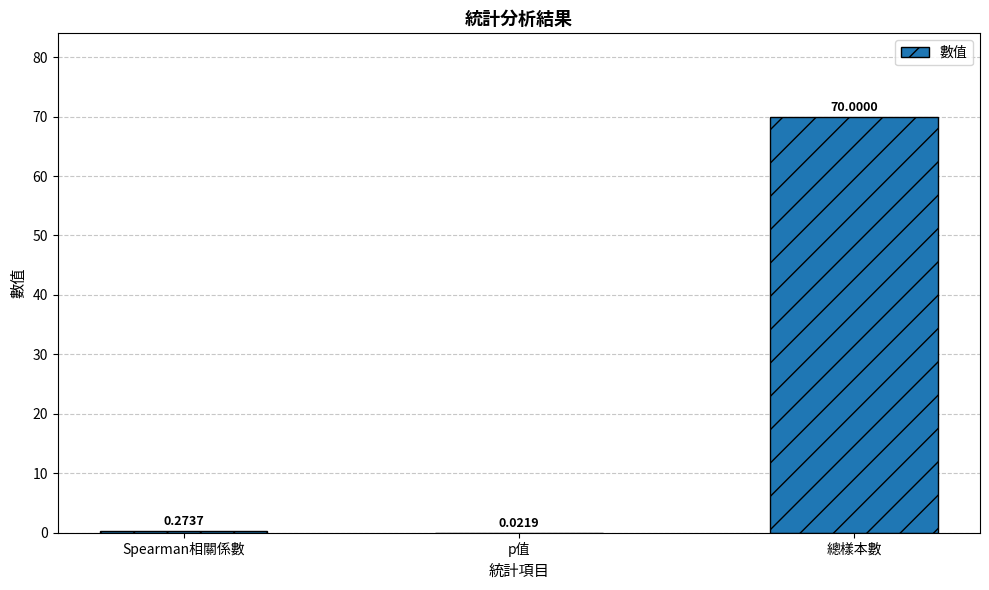

What is the sum of all values?

70.3